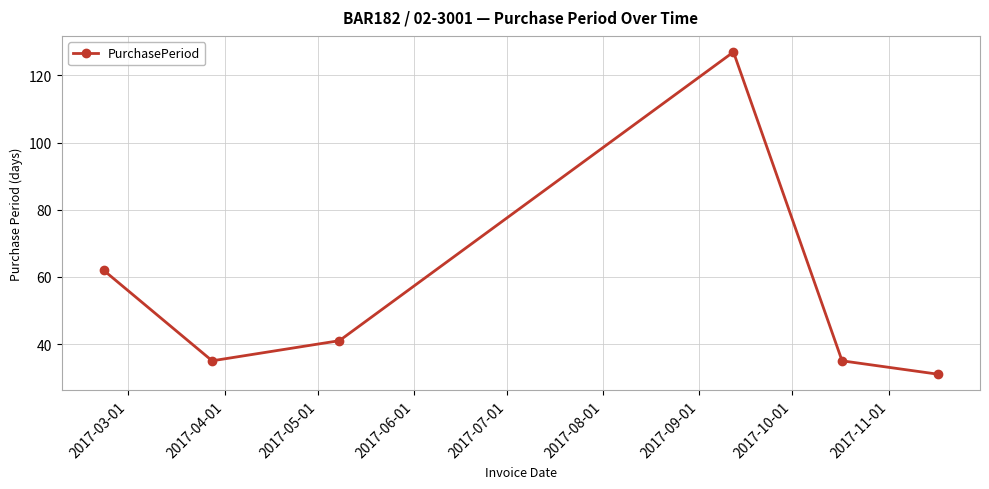

What is the average value?

55